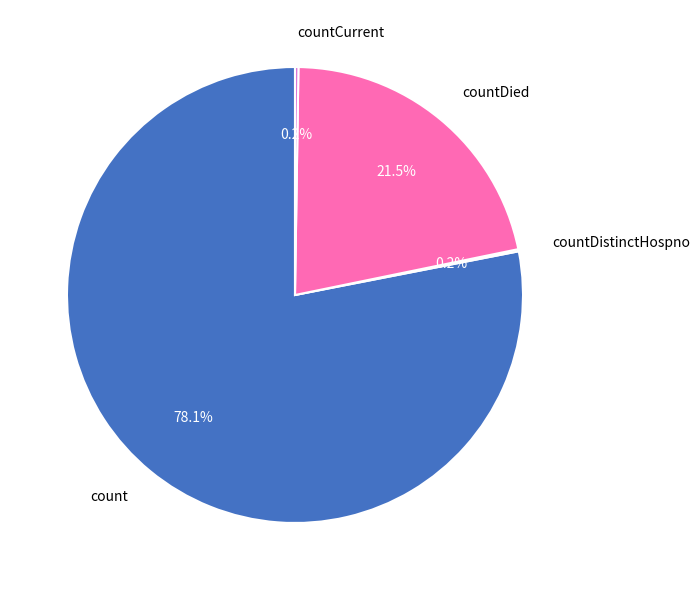

The countDied slice represents 35% of the pie. True or false?

False